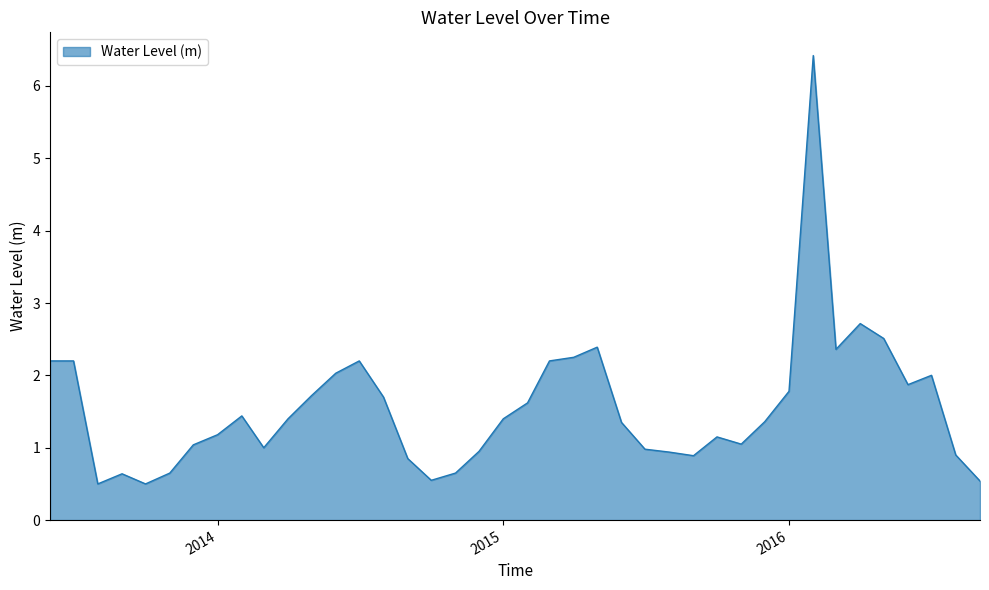

How many lines are shown in the chart?

1